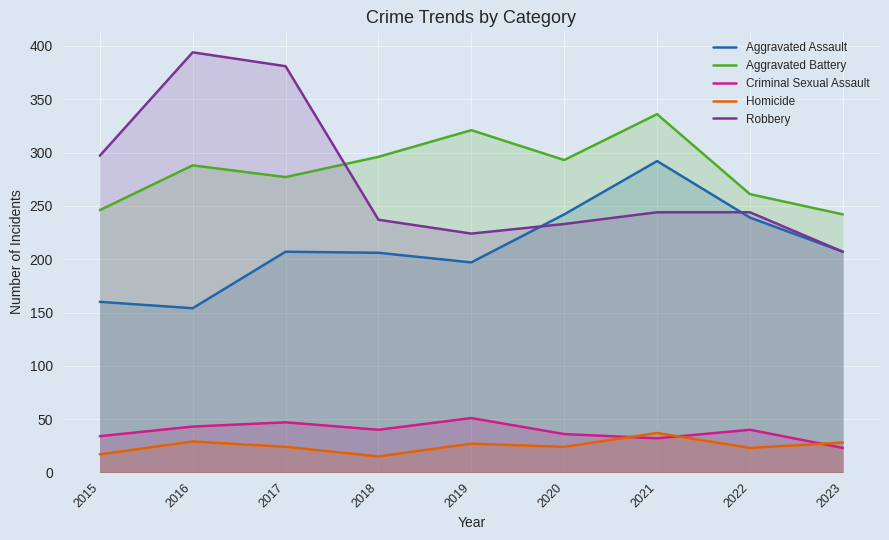

At which category does Aggravated Battery reach its first local valley?

2017